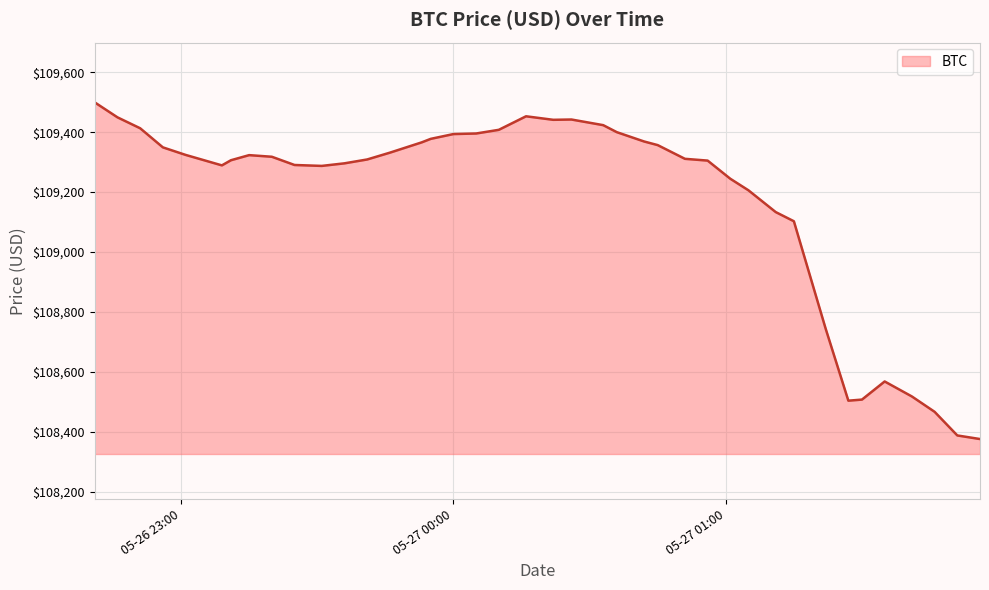

What is the greatest value displayed?

109499.5